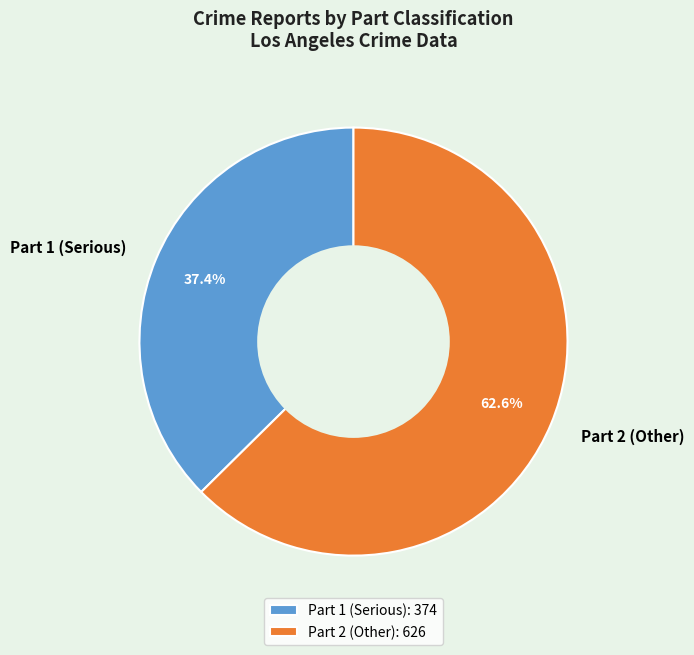

The Part 2 slice represents 53% of the pie. True or false?

False